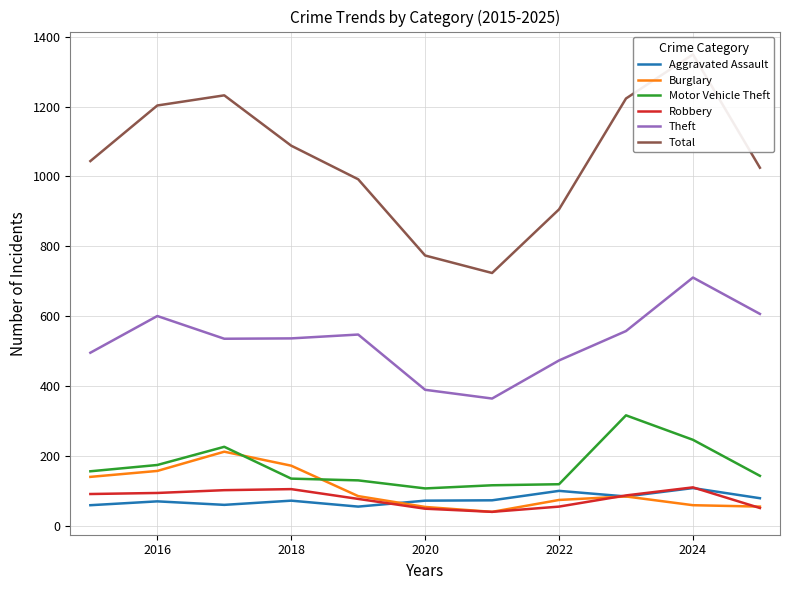

True or false: Robbery and Motor Vehicle Theft intersect in this chart.

False